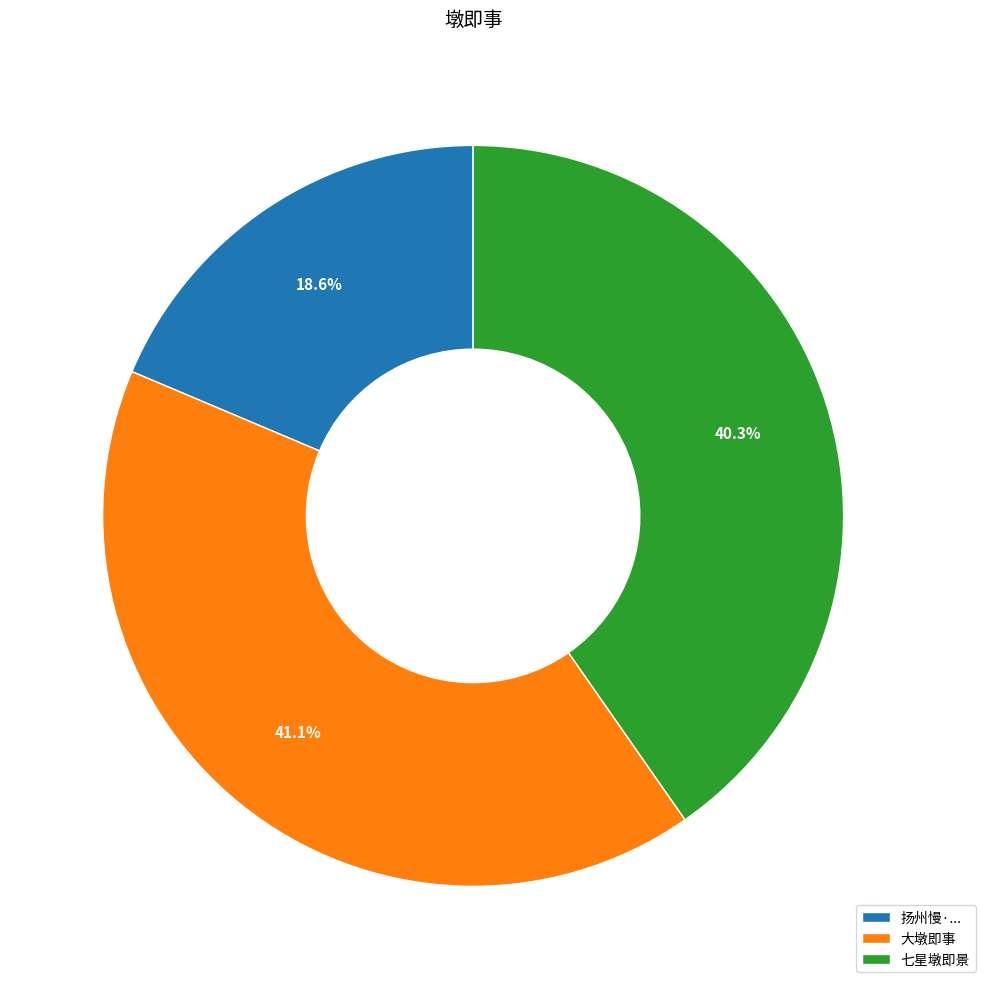

How many segments does this pie chart have?

3